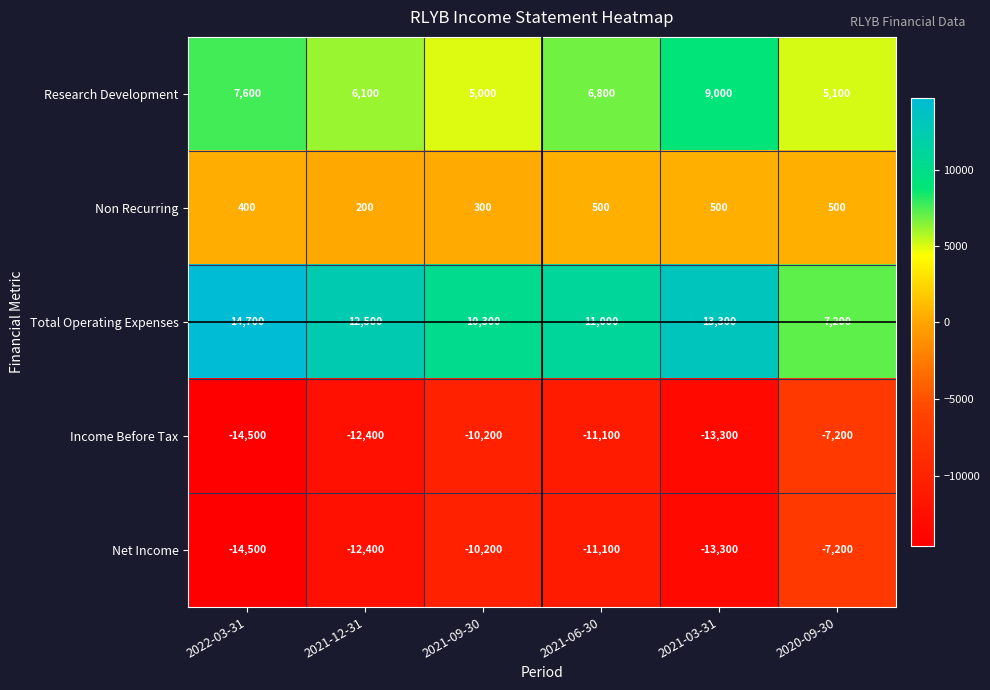

At which category is the sum across all series the highest?

2020-09-30